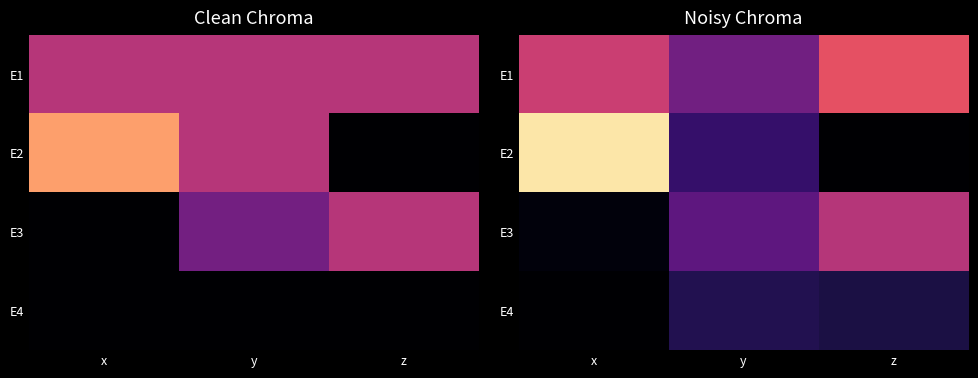

How many values in the E4 series exceed 0?

2